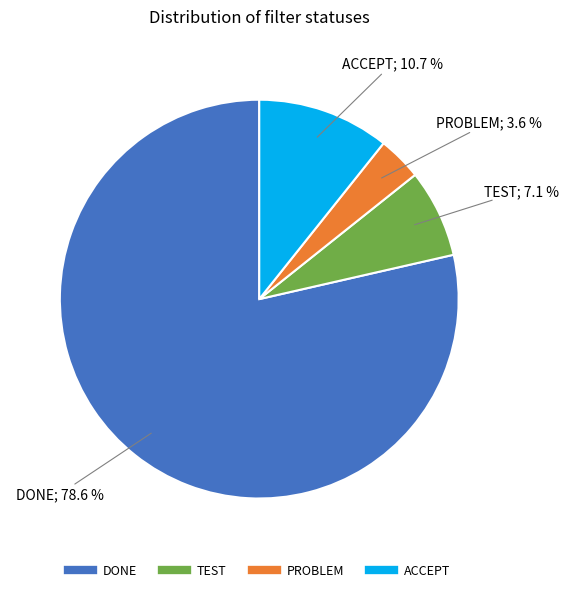

How many slices are in this pie chart?

4